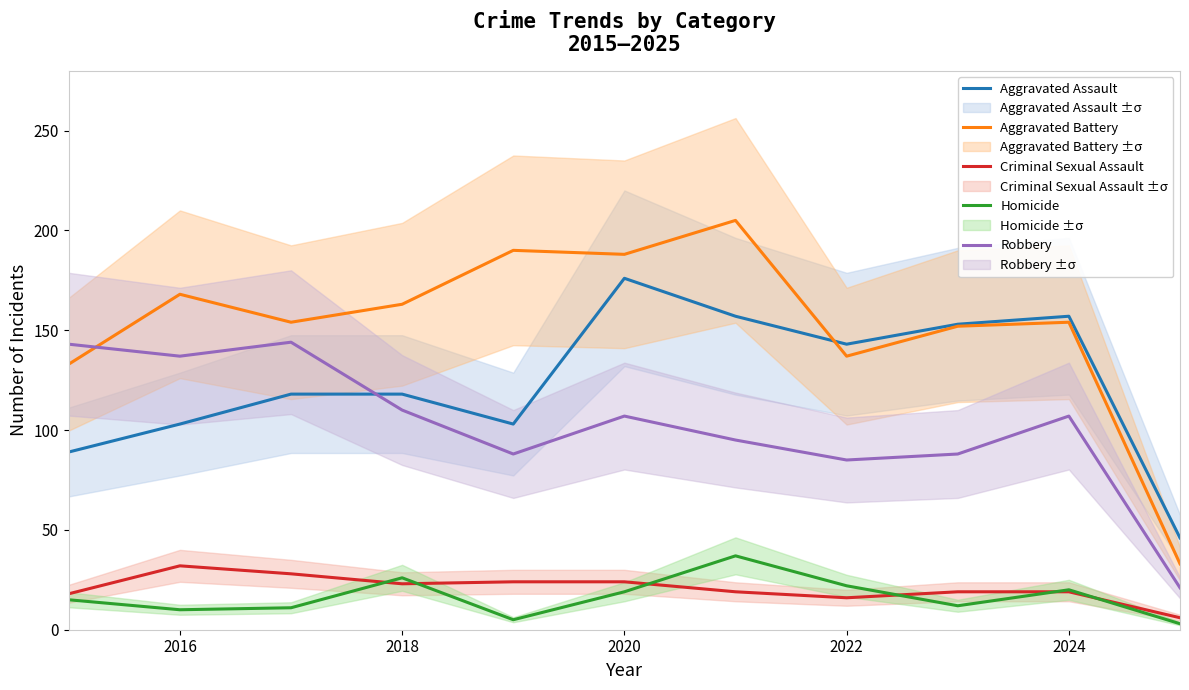

What is the value of the Aggravated Assault point at the 8th from the left?

143